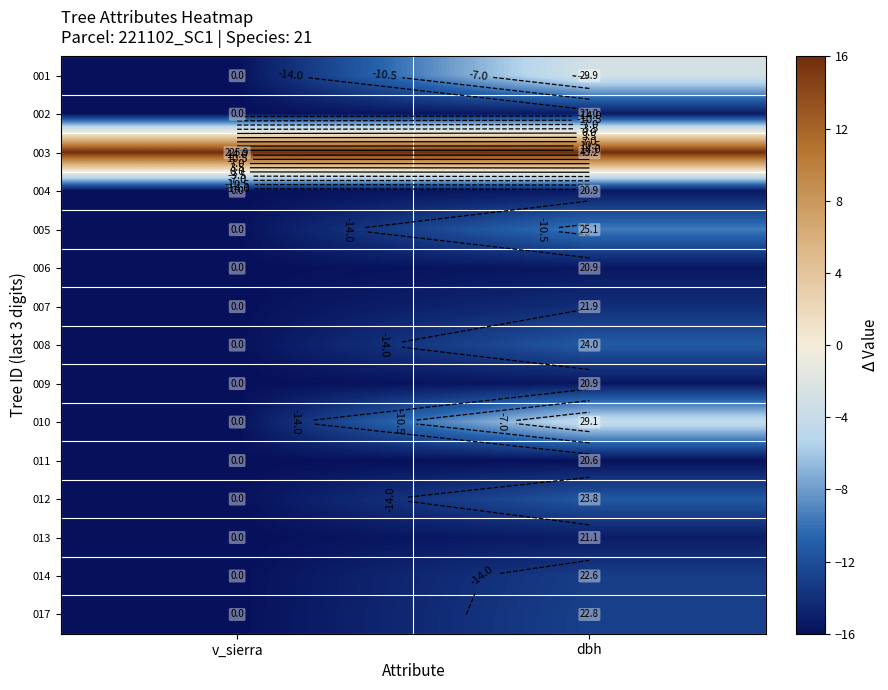

Which category has the lowest value across all series?

v_sierra